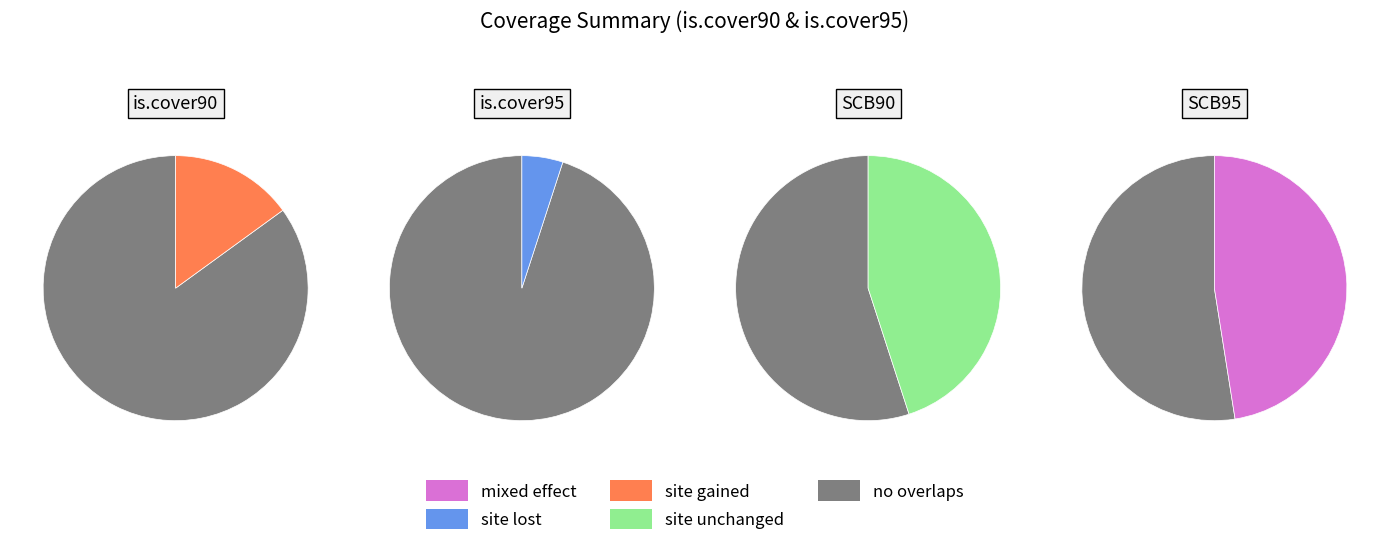

Approximately how many times larger is the value at is.cover95=1 compared to is.cover90=0?

6.3